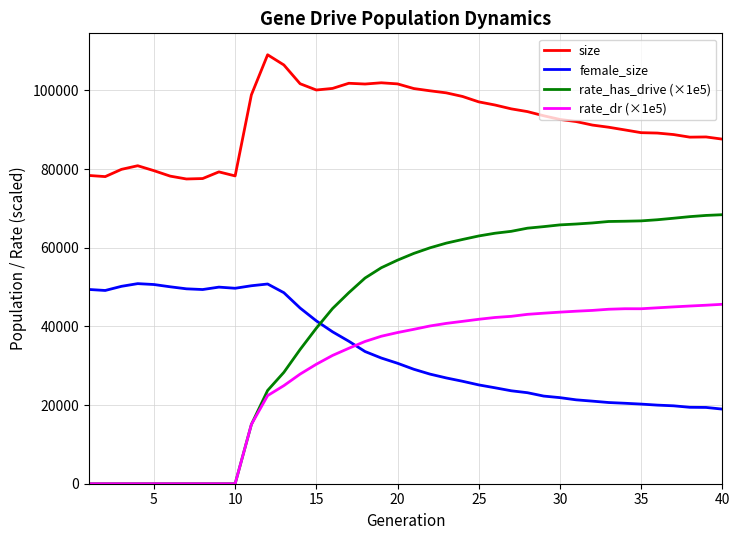

List the series in order of their peak value, lowest first.

rate_dr (×1e5), female_size, rate_has_drive (×1e5), size